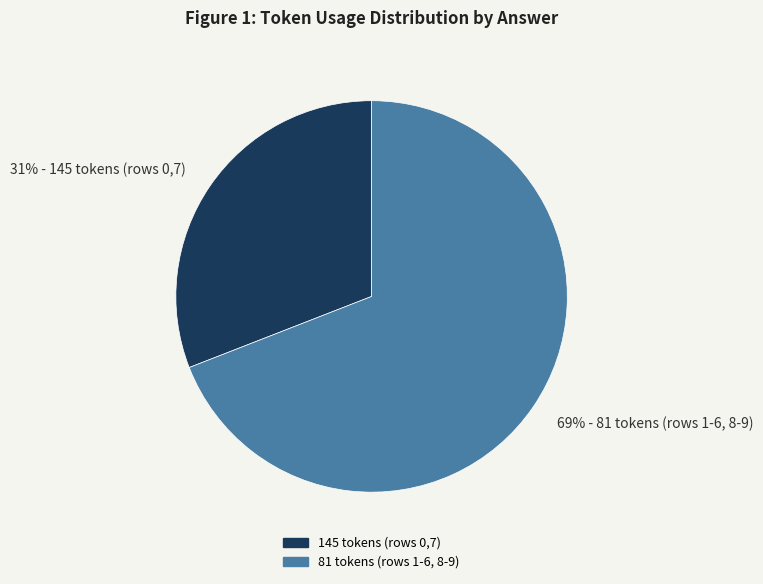

Rank the categories by value from highest to lowest.

69% - 81 tokens (rows 1-6, 8-9), 31% - 145 tokens (rows 0,7)